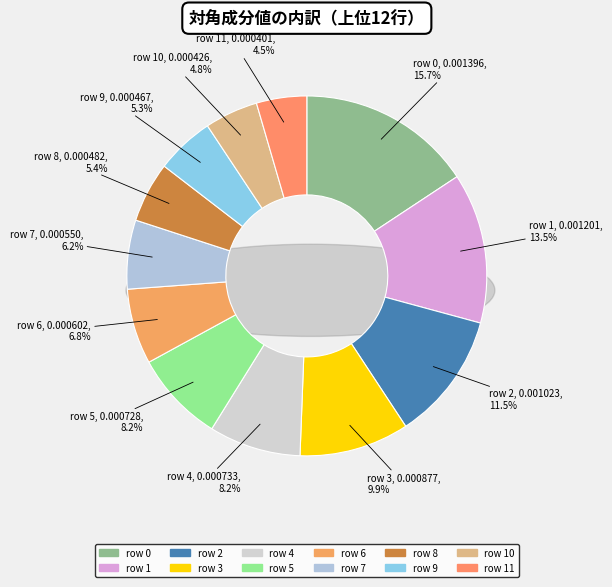

Does any single category account for the majority?

No